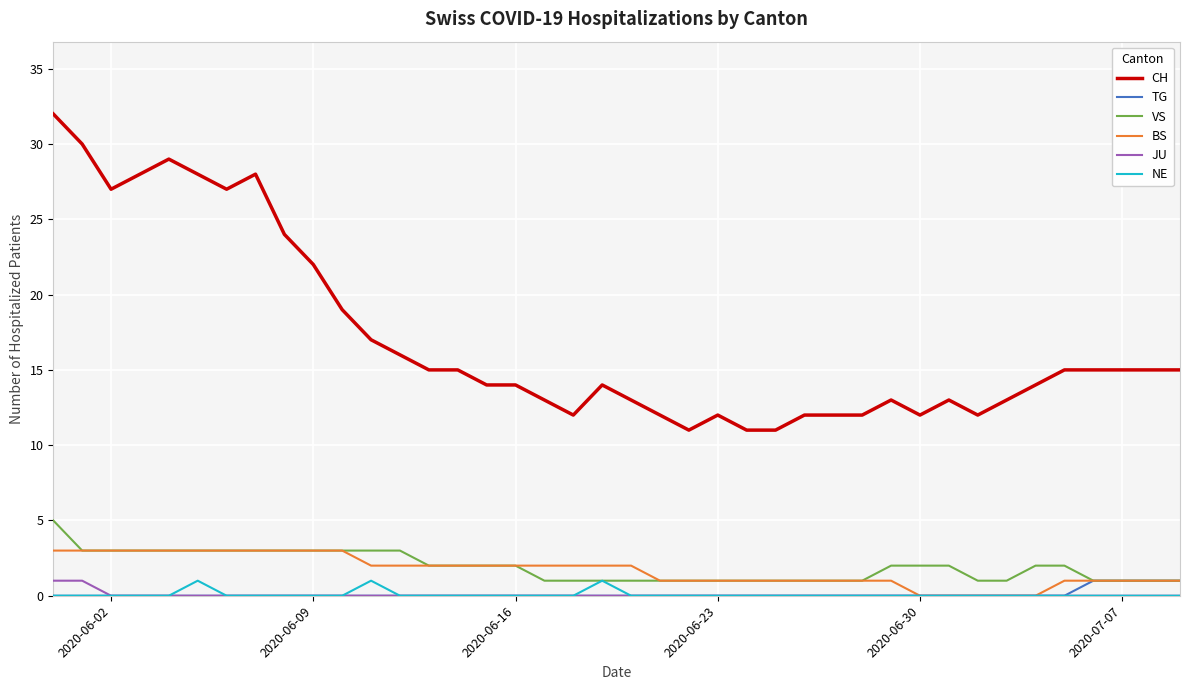

Which series has the largest range (max minus min)?

CH